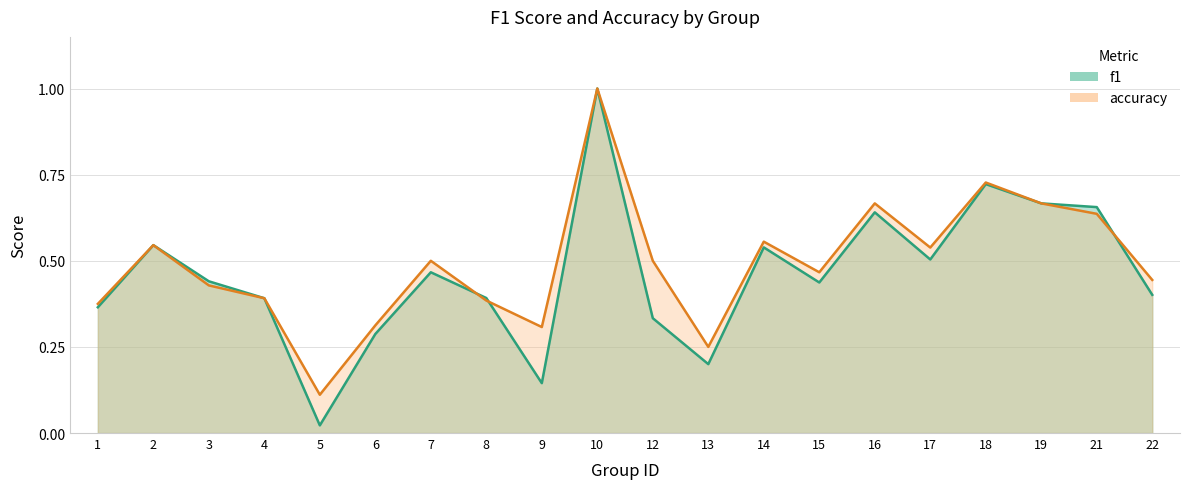

In f1, how many points are lower than both neighbors (excluding endpoints)?

5